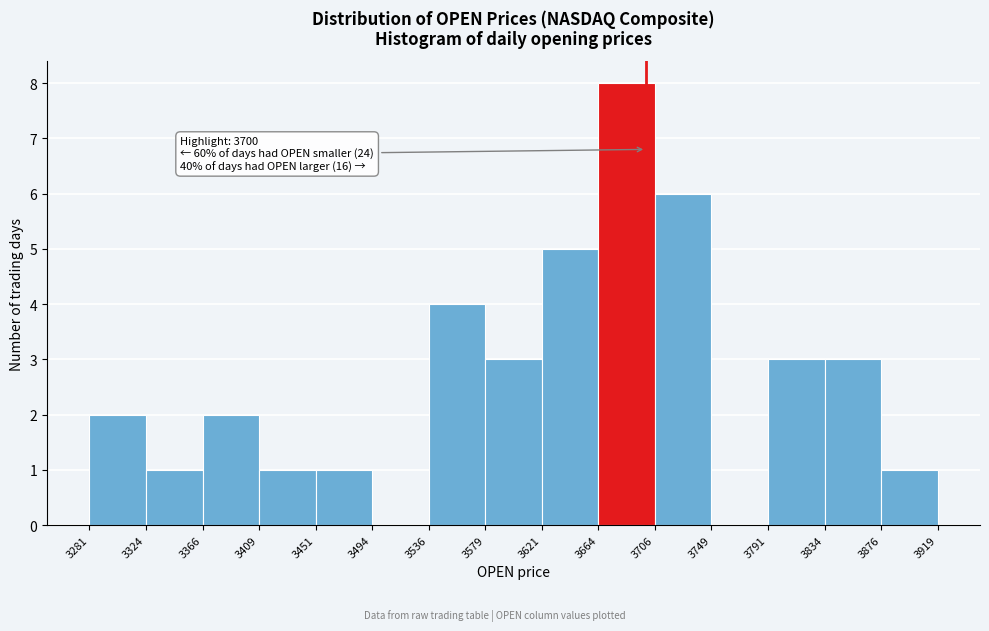

Over which range of the x-axis is the bar tallest?

3664 to 3706